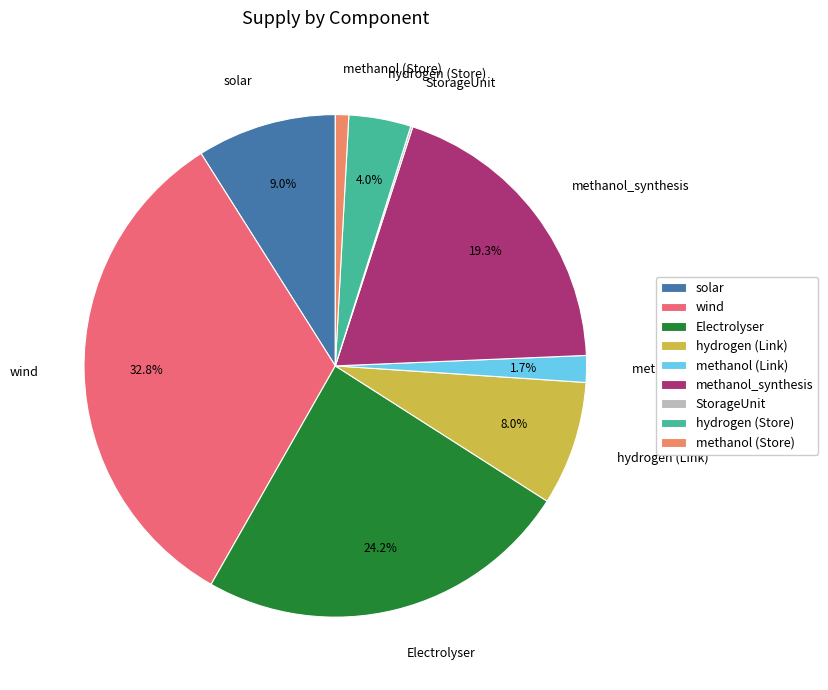

Combined, do Electrolyser and hydrogen (Link) account for over 50%?

No